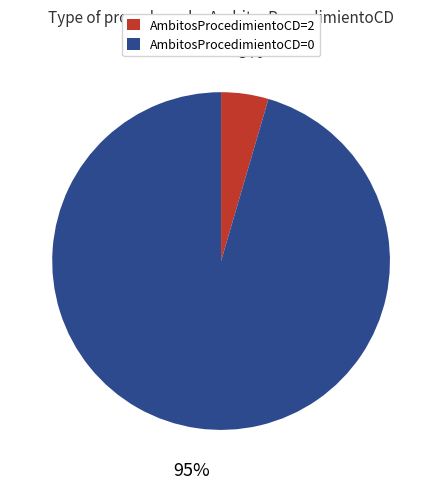

How many segments does this pie chart have?

2